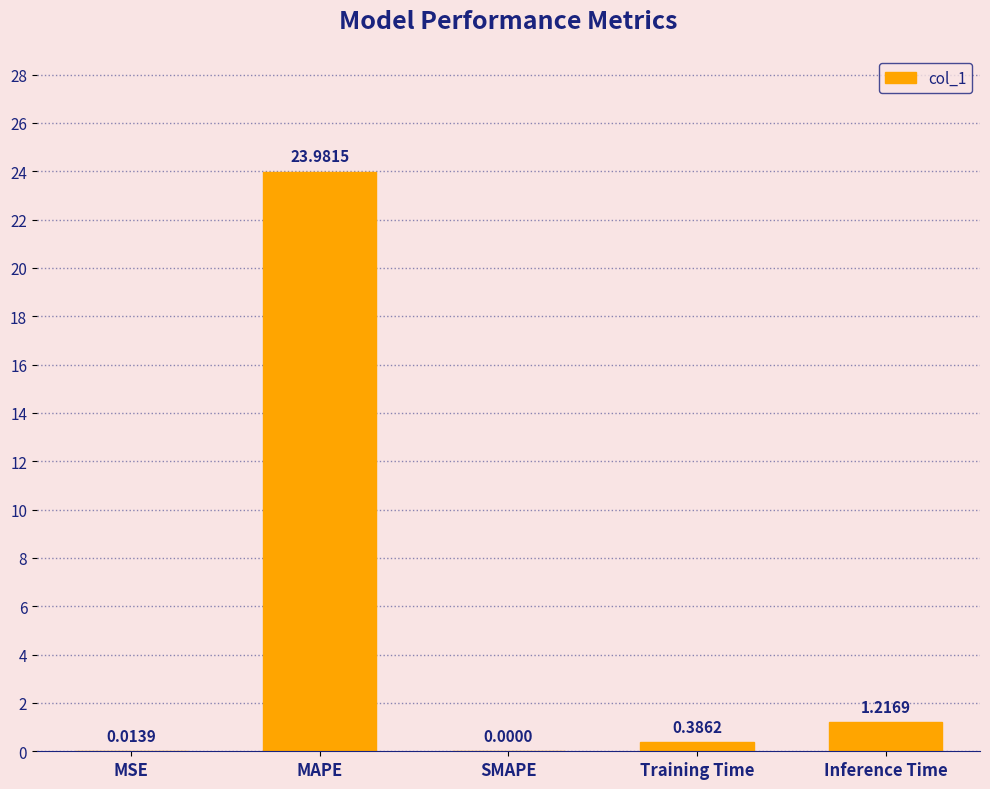

Is it true that the value at MAPE is 34.3?

False